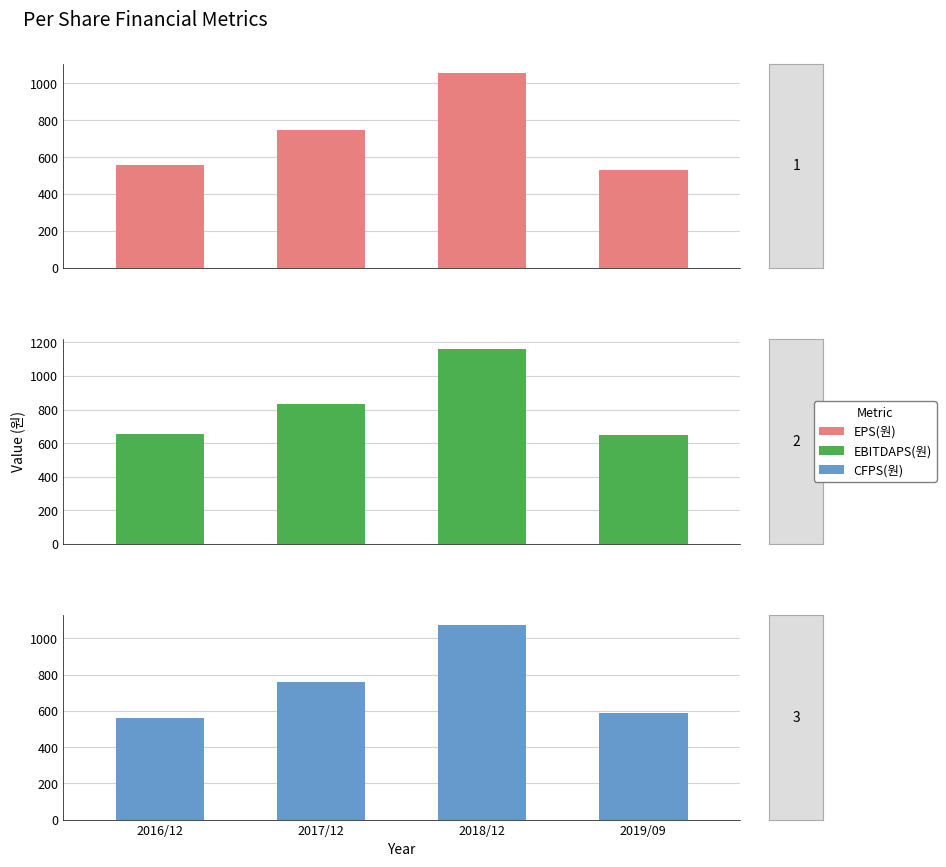

What is the maximum value for EBITDAPS(원)?

1160